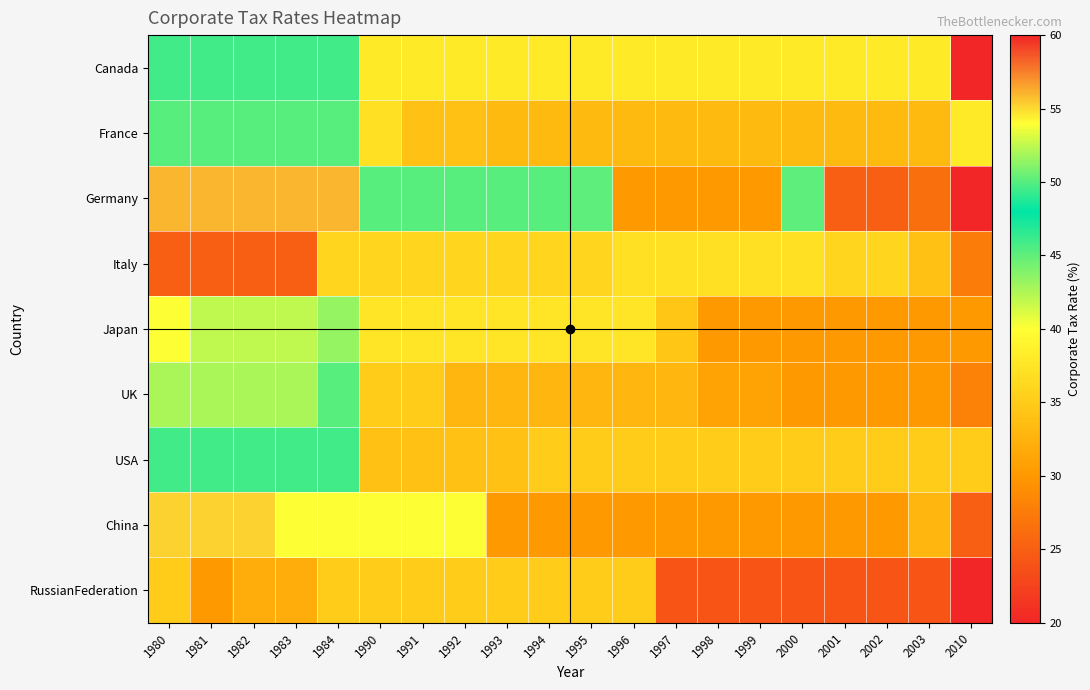

Rank the series at 1997 from highest to lowest value.

Canada, Italy, USA, Japan, France, UK, Germany, China, RussianFederation